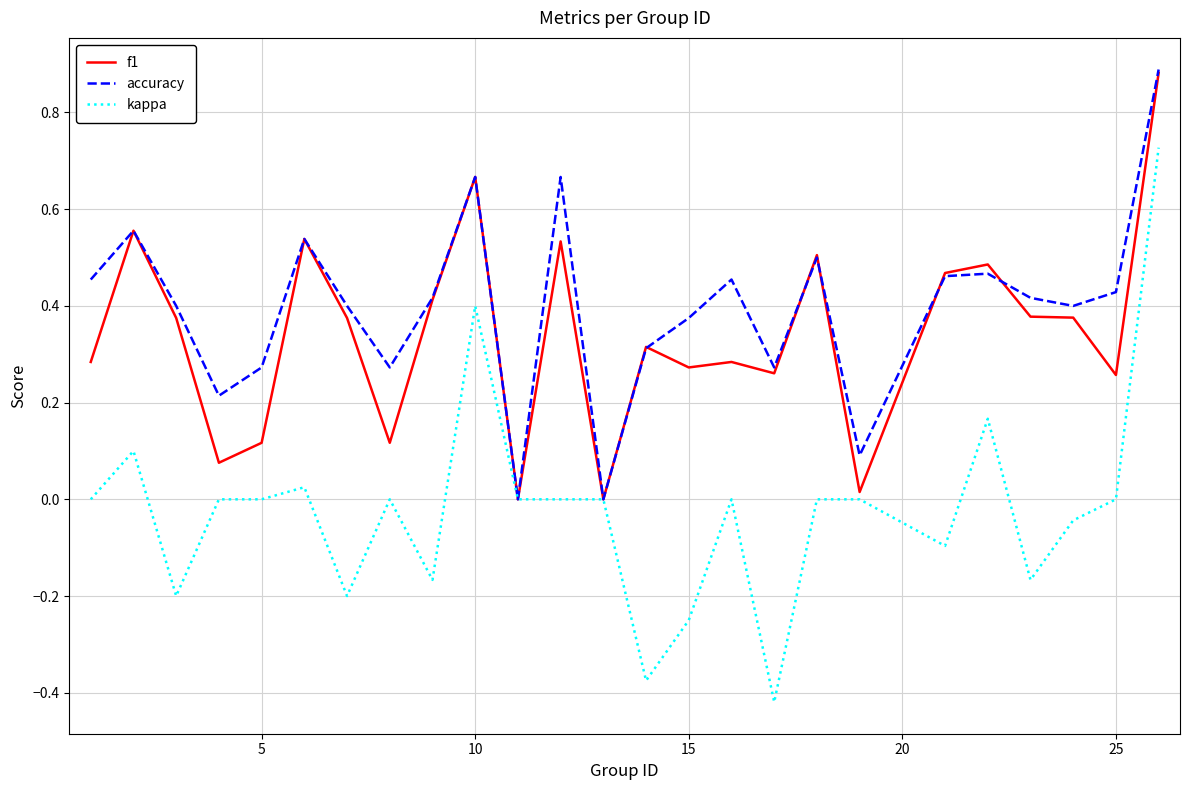

Which series has the largest range (max minus min)?

kappa